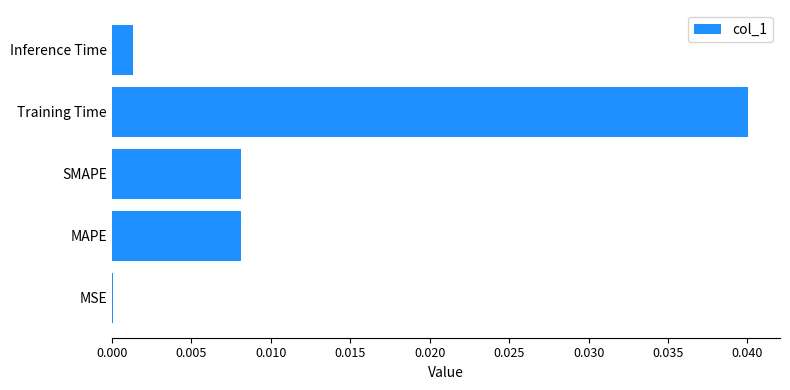

True or false: the data shows 0.0 at SMAPE.

True